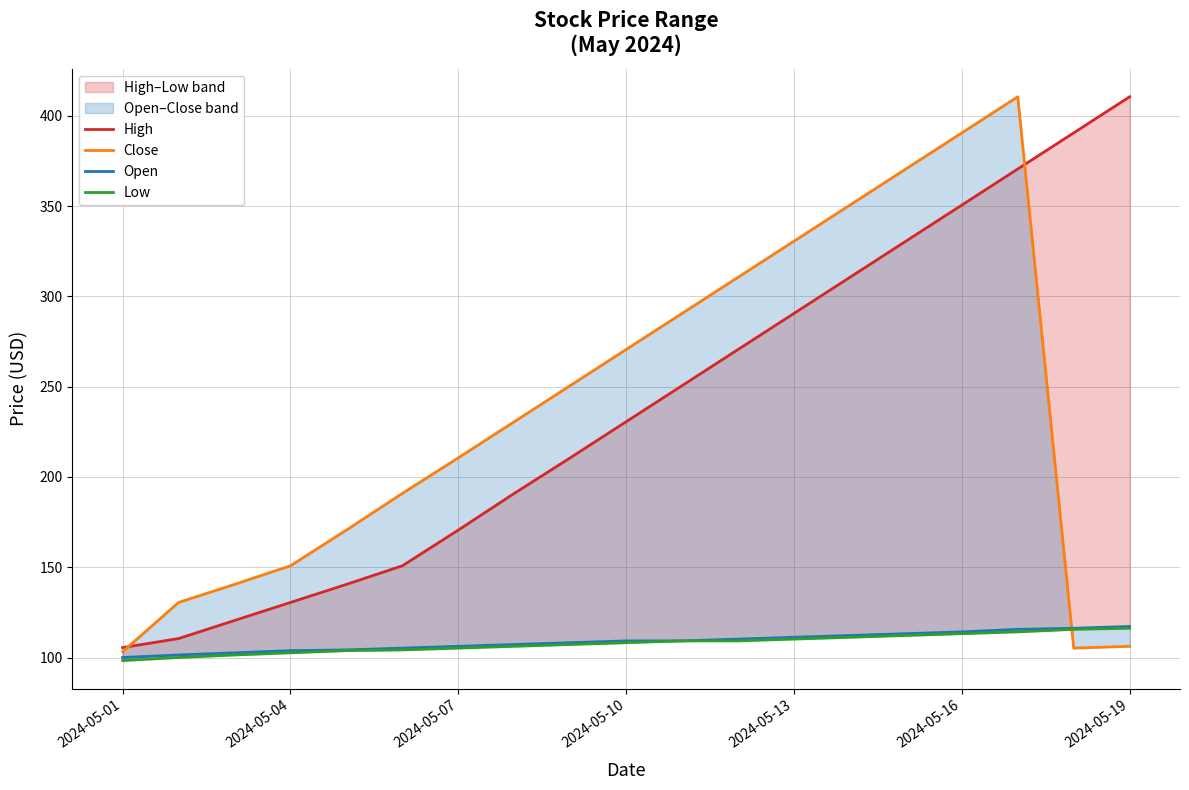

True or false: Low and High intersect in this chart.

False